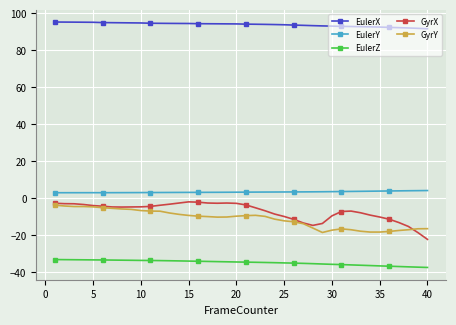

What is the value of the EulerZ point at the 29th from the left?

-35.6